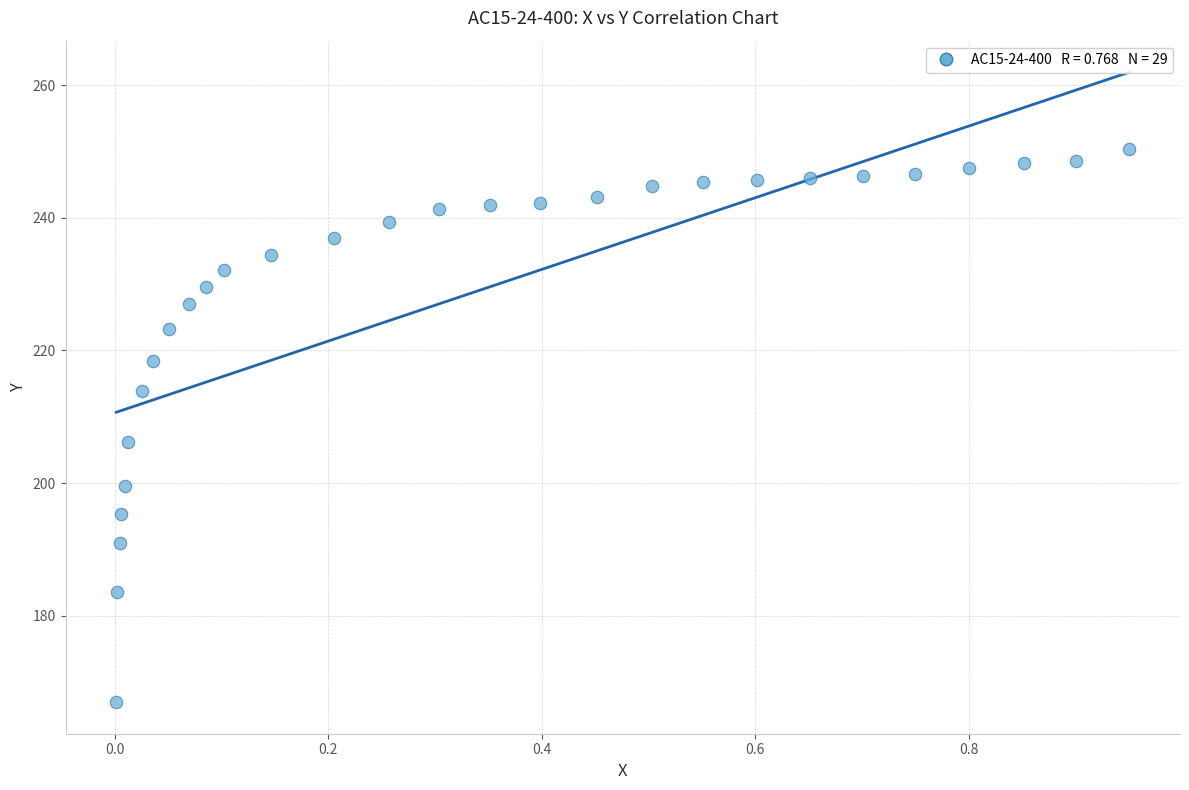

What Y value in the scatter plot is closest to 208?

206.3